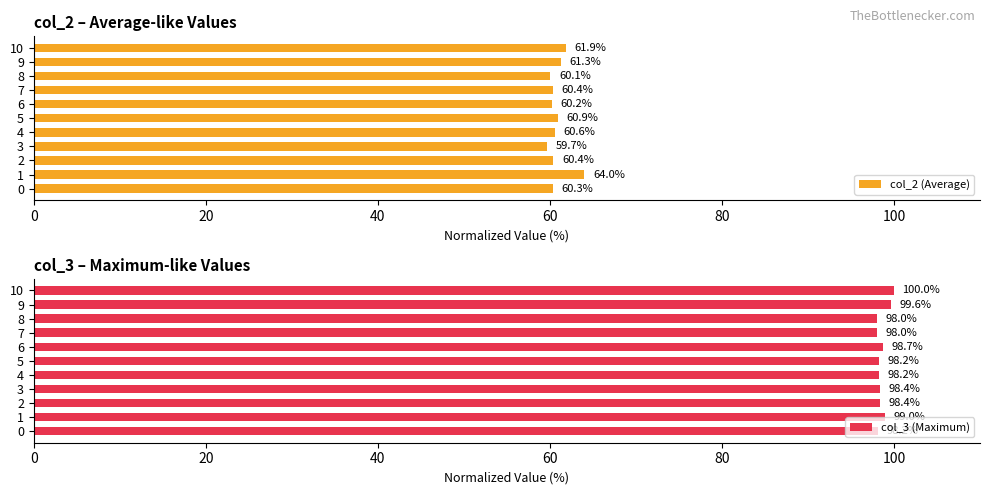

Rank the series by their maximum value, from highest to lowest.

col_3 (Maximum), col_2 (Average)